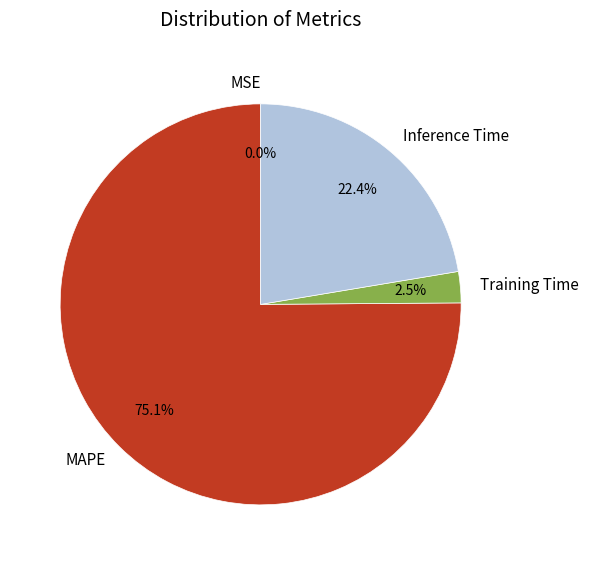

Between MAPE and Inference Time, which is larger?

MAPE